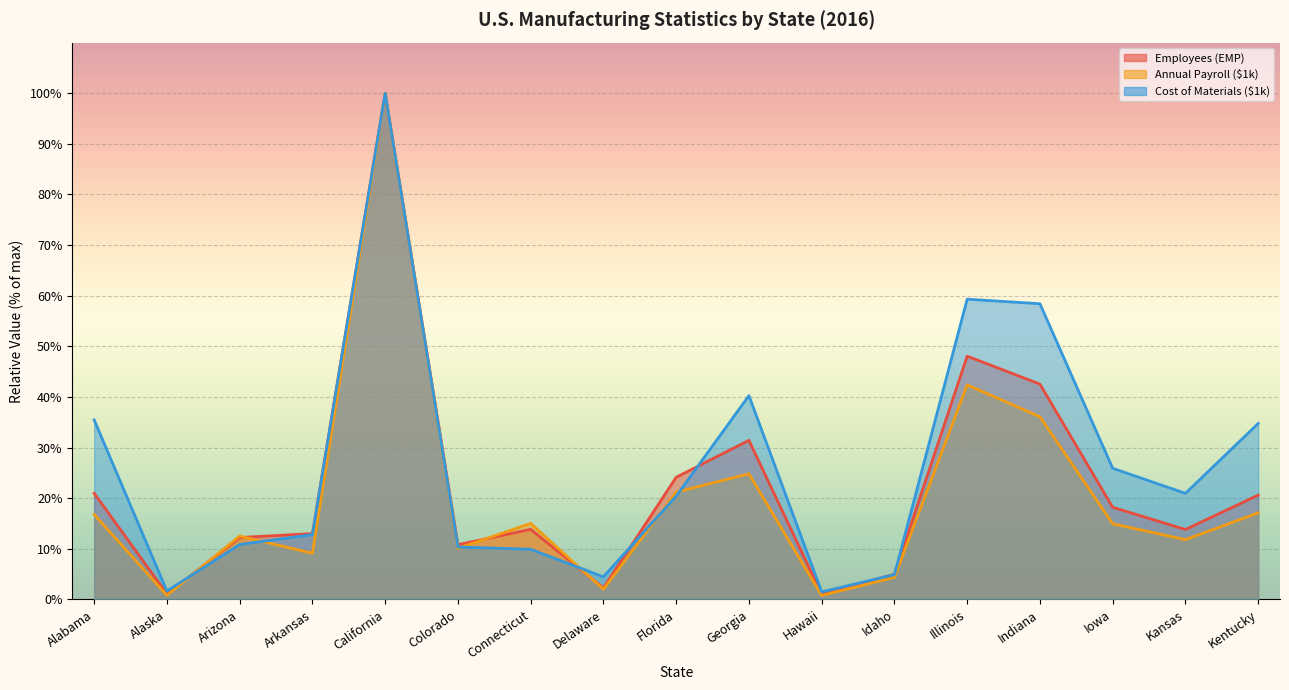

At which category is the sum across all series the highest?

California